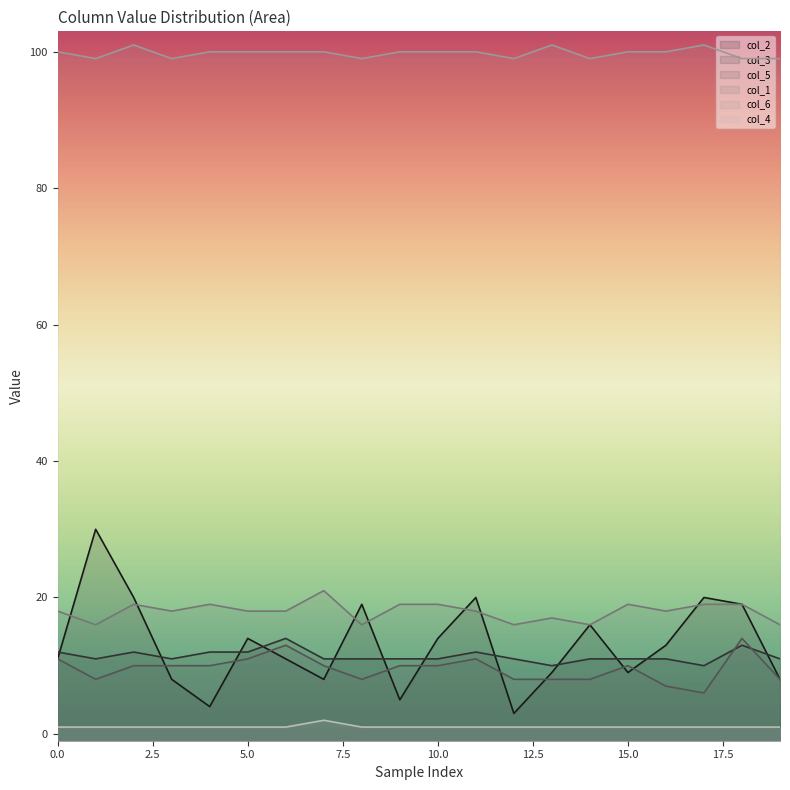

What is the maximum value for col_1?

21